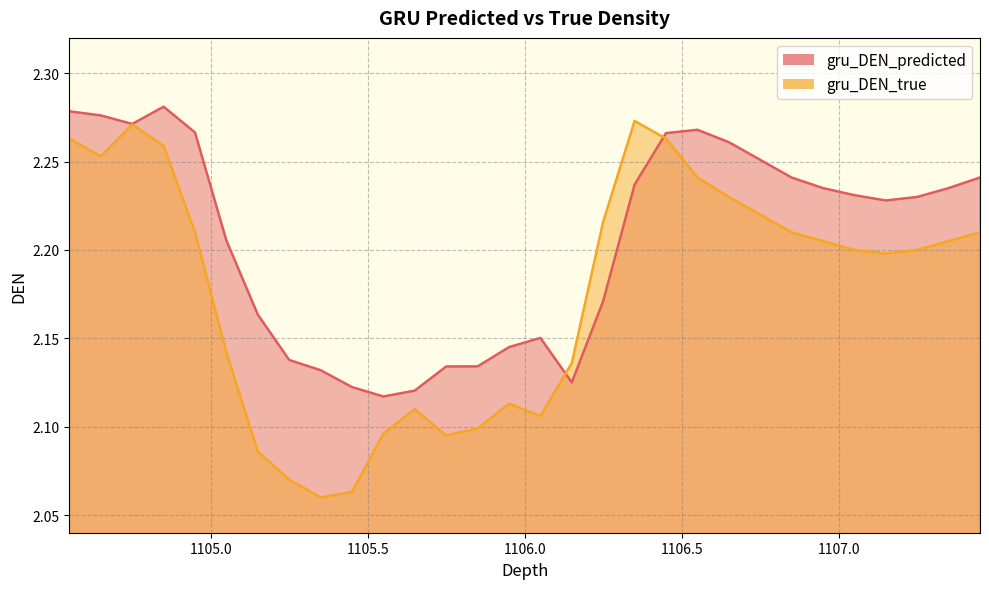

Between which two adjacent categories do gru_DEN_true and gru_DEN_predicted first intersect?

1106.05 and 1106.15